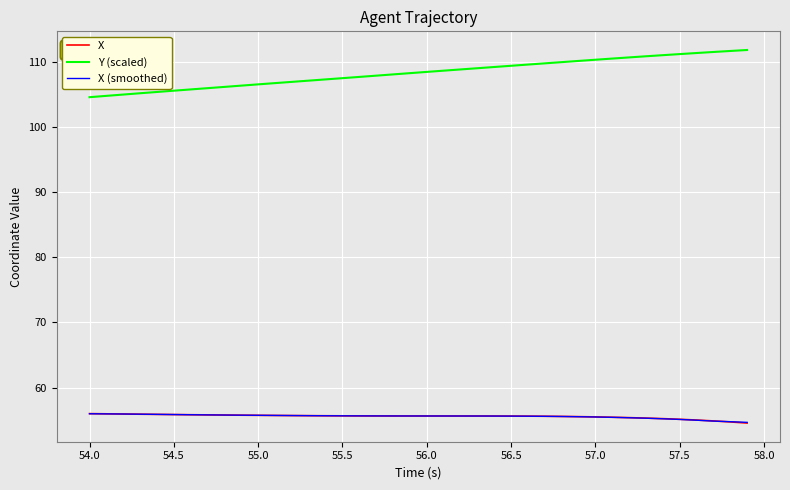

Which series has the largest range (max minus min)?

Y (scaled)